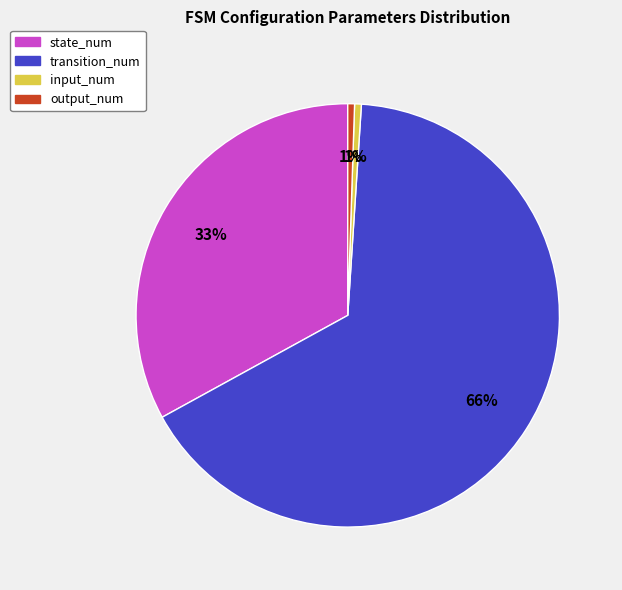

The output_num slice represents 1% of the pie. True or false?

True